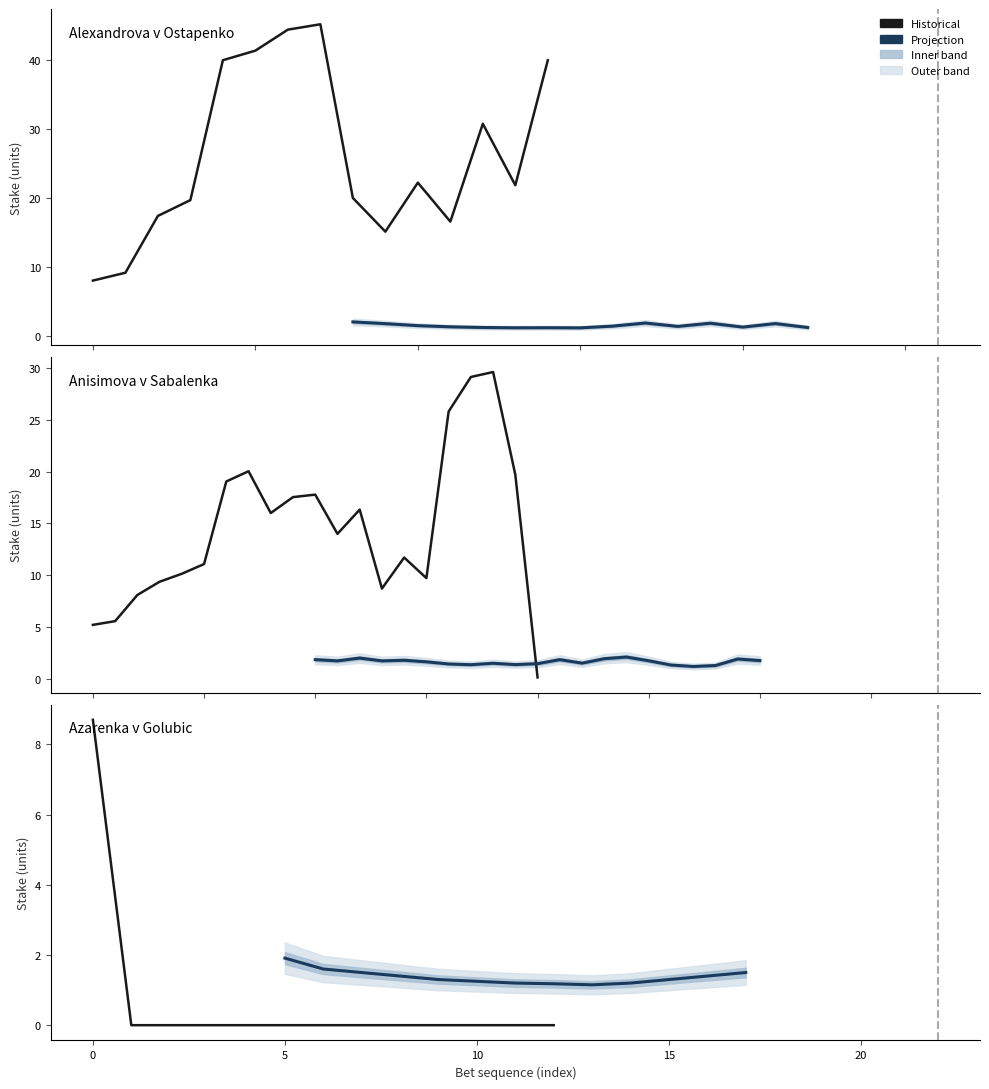

The Projection series shows 1.8 at 20. True or false?

False